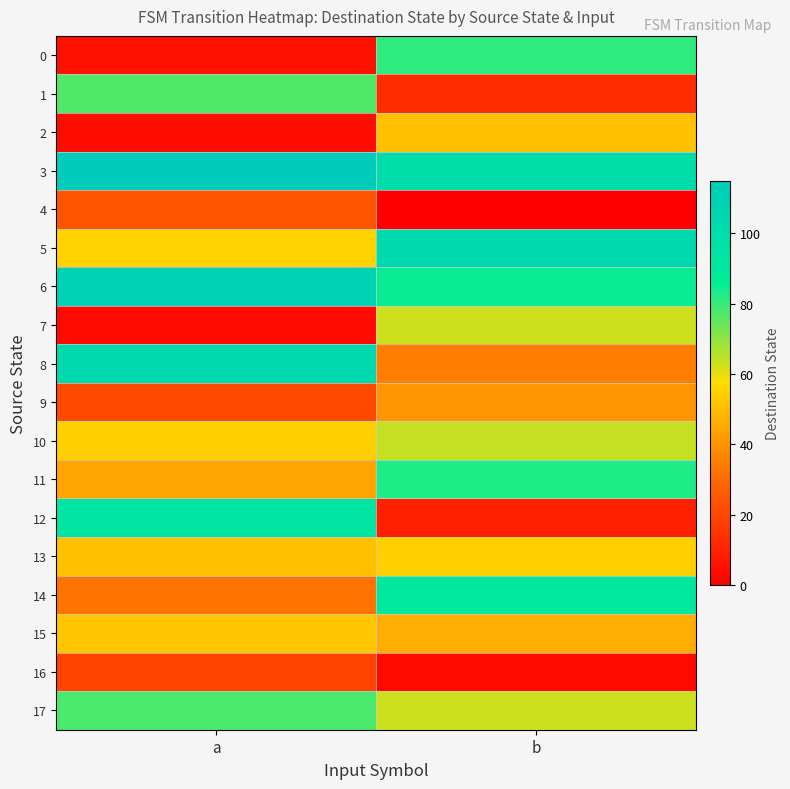

Which series has the largest range (max minus min)?

12